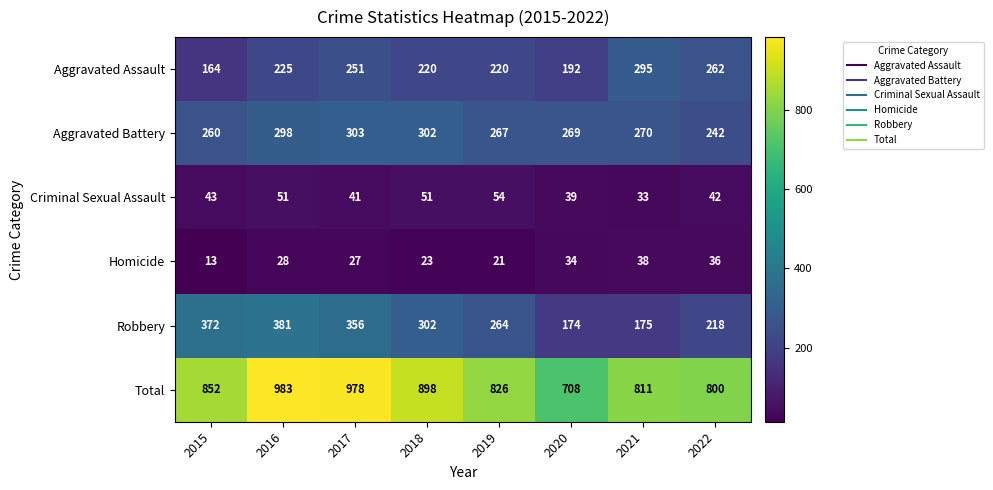

What is the smallest value displayed?

13